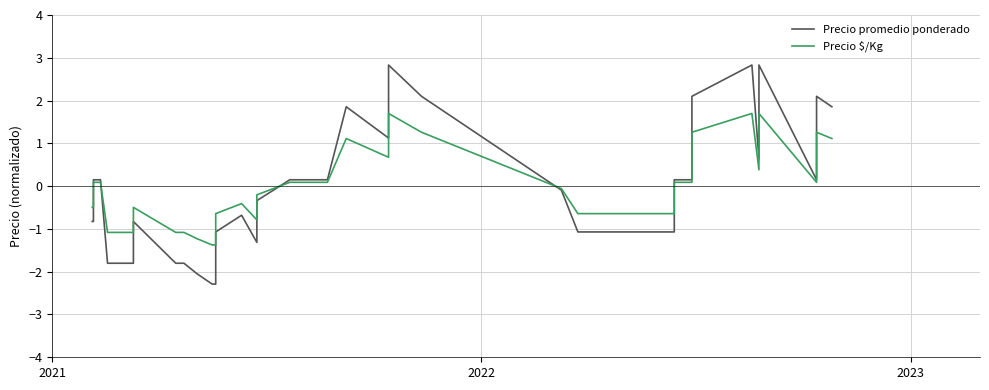

What is the maximum value shown in the chart?

2.8